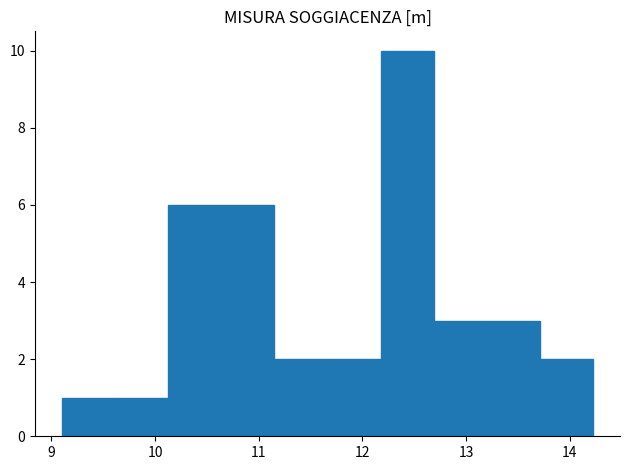

Over which range of the x-axis is the bar tallest?

12.2 to 12.7